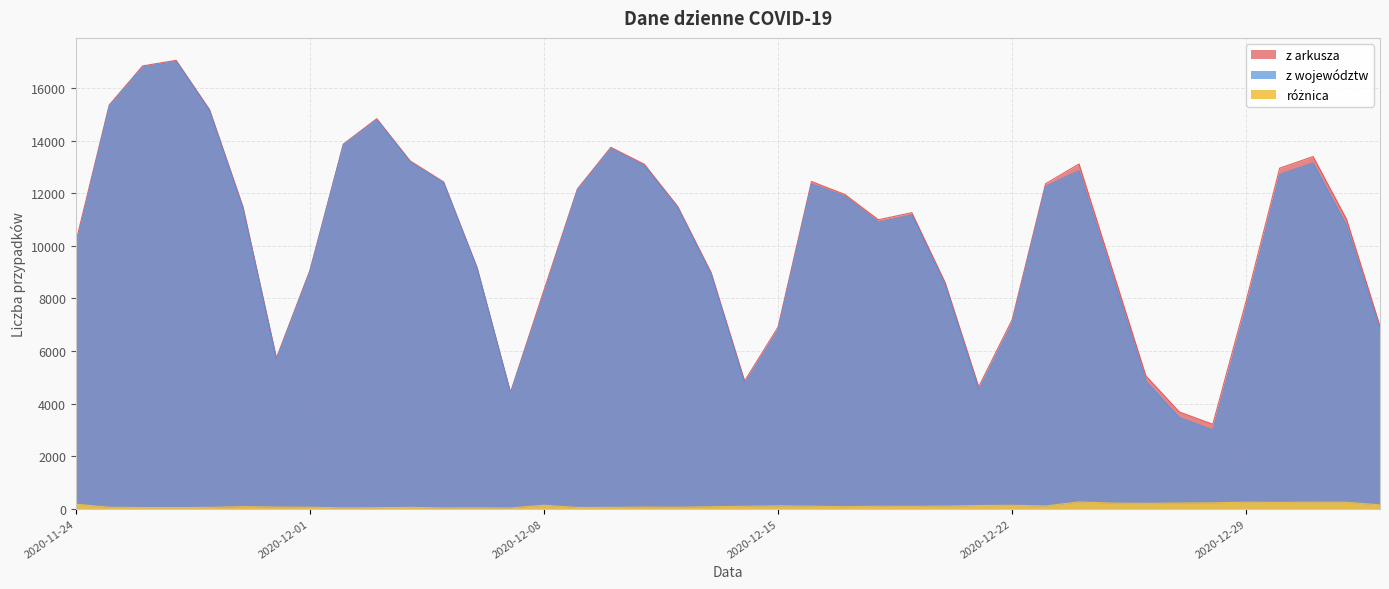

What are all the series names shown in the legend?

z arkusza, z województw, różnica